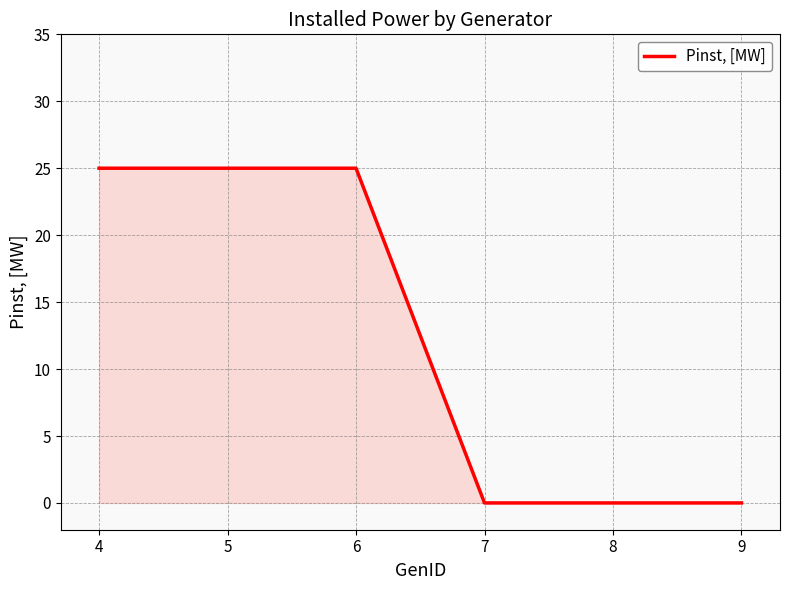

What is the maximum value shown in the chart?

25